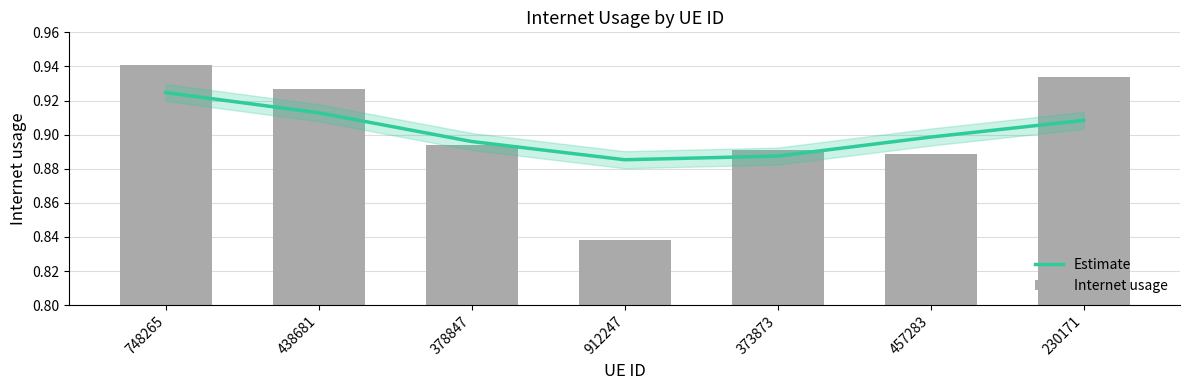

Which series has the widest spread of values?

Internet usage